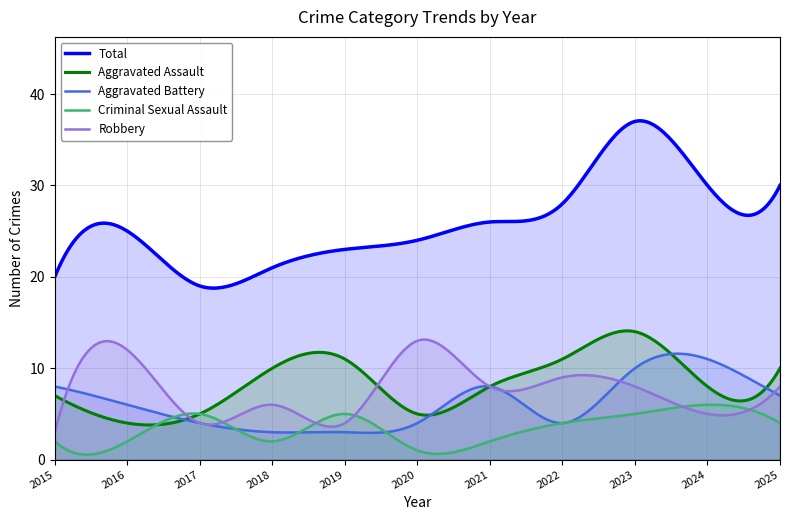

Which series has the widest spread of values?

Total